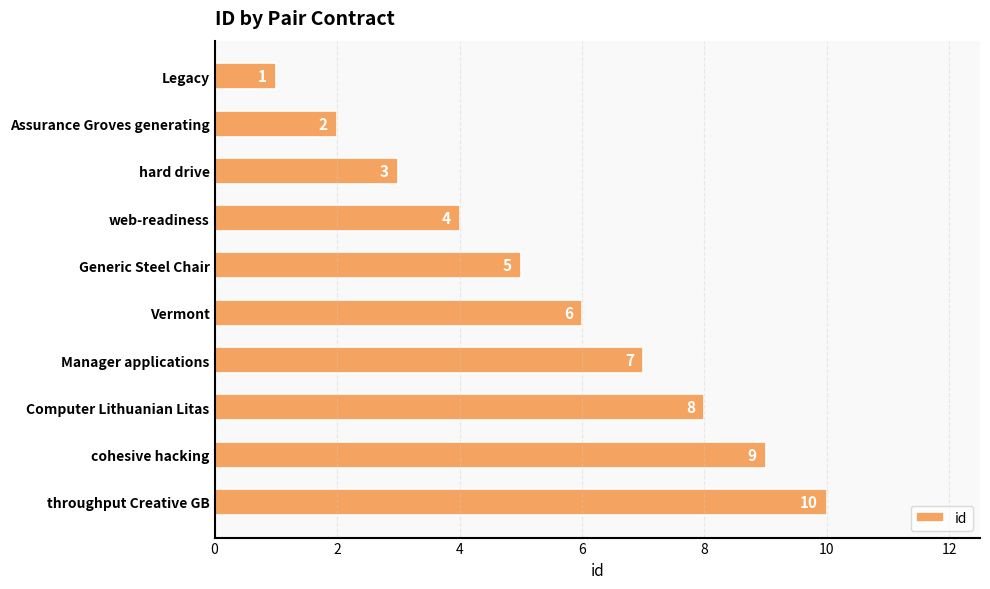

The value at Manager applications is 7. True or false?

True